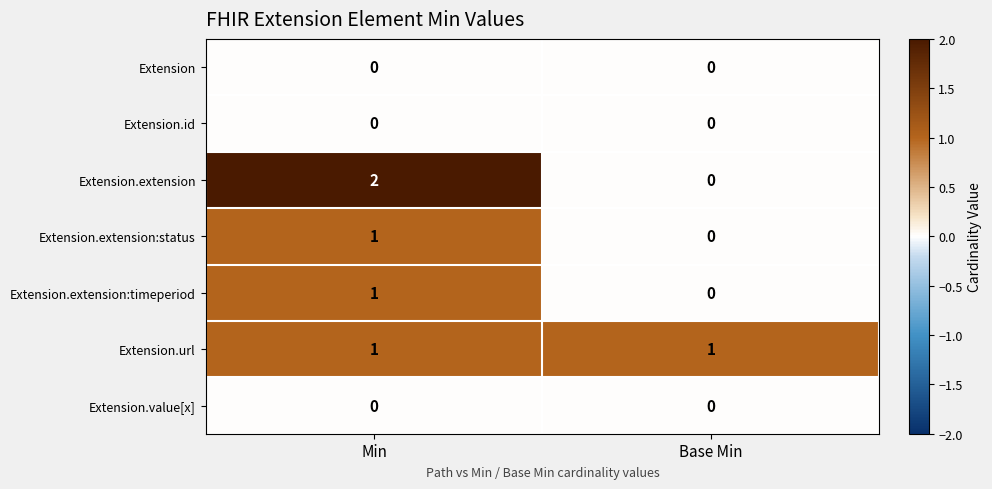

Reading left to right, transcribe all the data shown in this chart.

Extension: 0	0
Extension.id: 0	0
Extension.extension: 2	0
Extension.extension:status: 1	0
Extension.extension:timeperiod: 1	0
Extension.url: 1	1
Extension.value[x]: 0	0